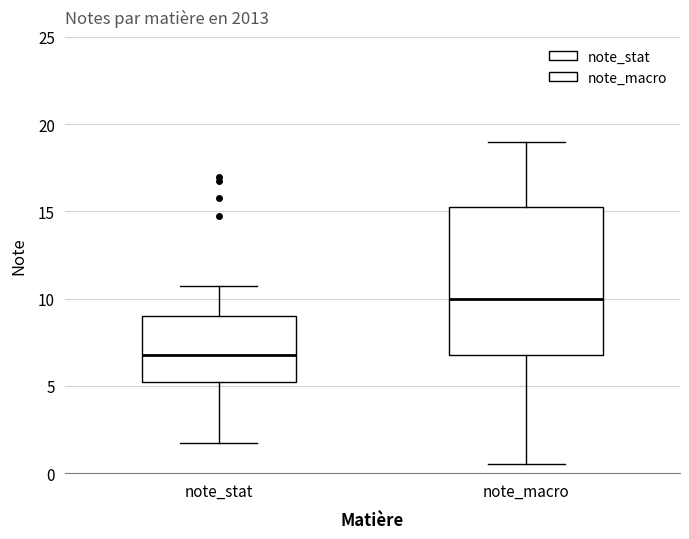

Reading left to right, read every box against the y-axis: the position of its median line, the range the box covers, and the ends of its whiskers. The values are not printed on the chart, so give them approximately, as read against the axis.

note_stat: median 7.0, box 5.5 to 9.0, whiskers 2.0 to 11.0
note_macro: median 10.0, box 7.0 to 15.5, whiskers 0.5 to 19.0